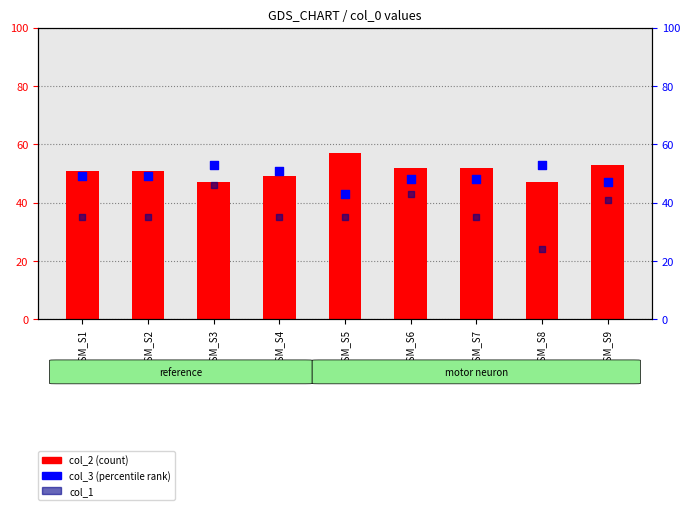

What is the total value across all series at GSM_S3?

146